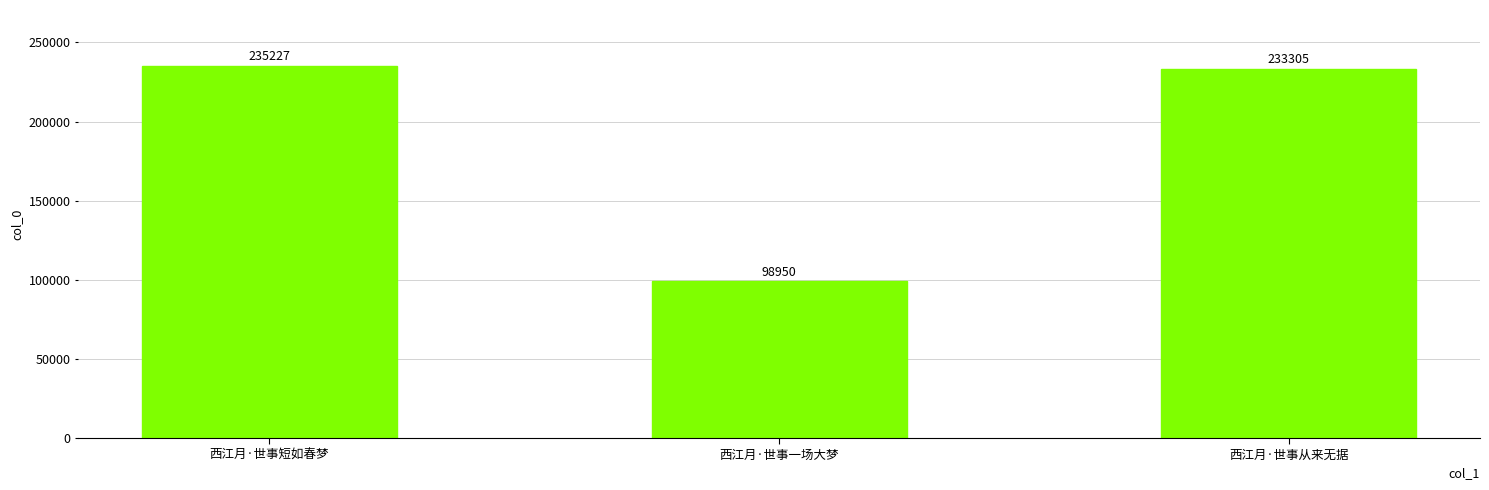

Reading left to right, list all the values displayed in this chart.

235227	98950	233305